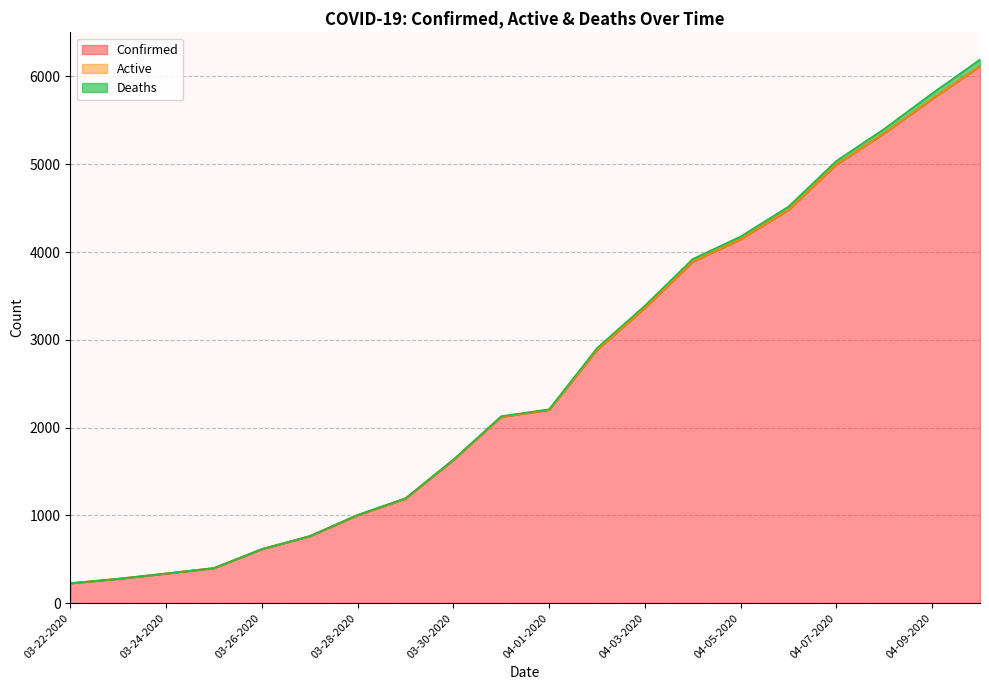

At which category does the chart reach its minimum across all series?

03-22-2020